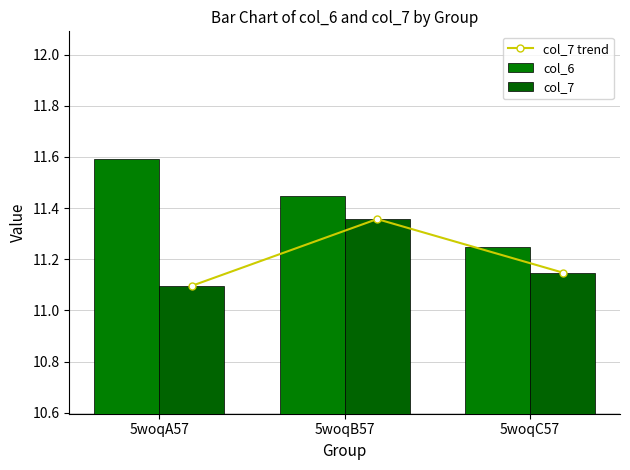

How many data points does each series have?

3